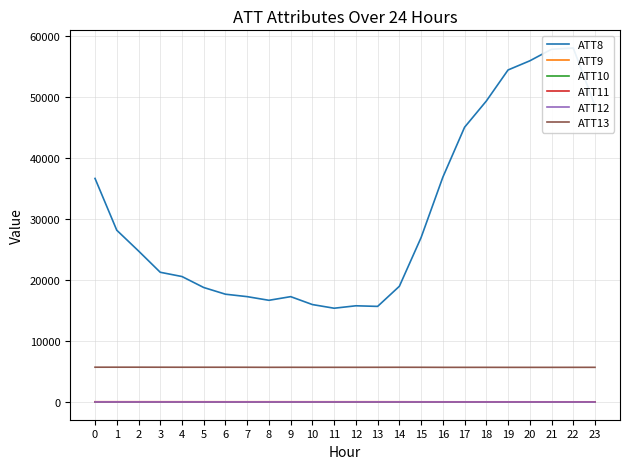

True or false: ATT12 has a value of 16.8 at 14.

True